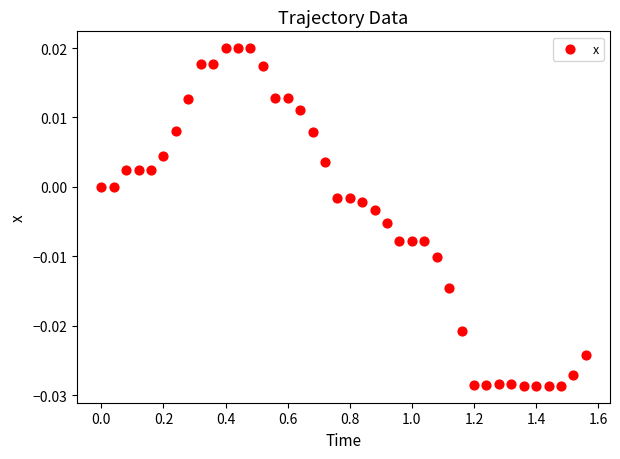

What is the range of X values (max minus min)?

1.6